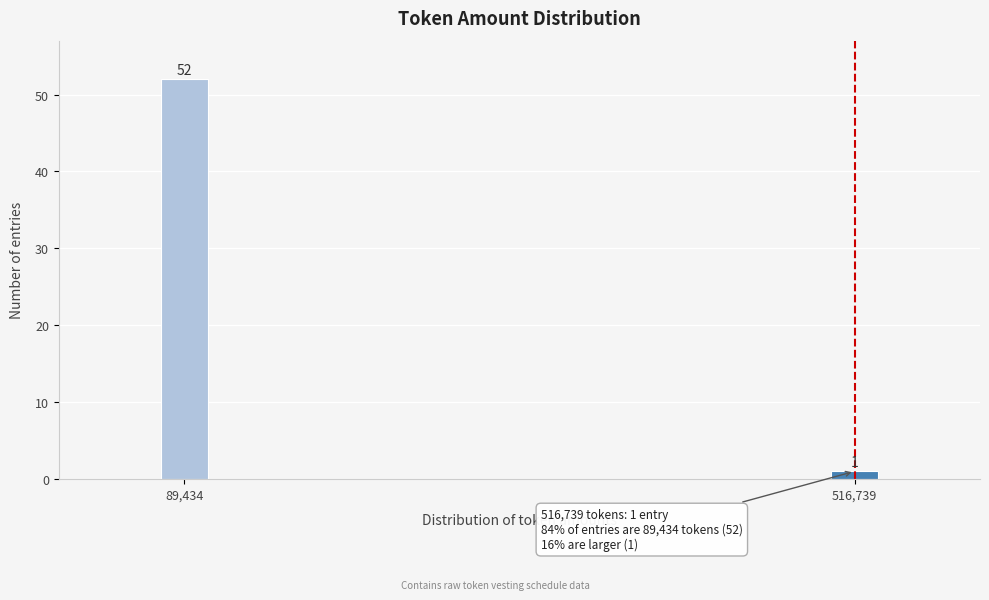

Reading right to left, transcribe all the data shown in this chart.

516,739=1	89,434=52